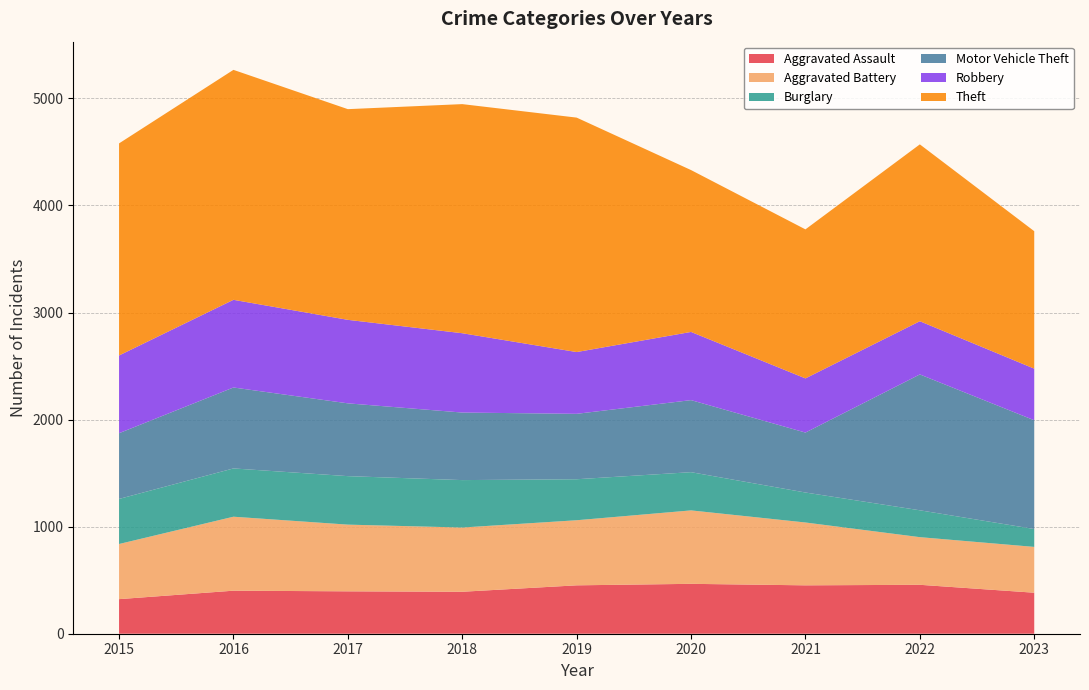

Reading left to right, extract all data points from this chart.

Aggravated Assault: 2015=323	2016=402	2017=396	2018=392	2019=452	2020=466	2021=452	2022=457	2023=383
Aggravated Battery: 2015=515	2016=691	2017=623	2018=600	2019=608	2020=686	2021=587	2022=445	2023=428
Burglary: 2015=421	2016=451	2017=453	2018=443	2019=383	2020=357	2021=280	2022=251	2023=167
Motor Vehicle Theft: 2015=614	2016=756	2017=680	2018=631	2019=611	2020=673	2021=560	2022=1269	2023=1016
Robbery: 2015=726	2016=819	2017=780	2018=741	2019=577	2020=637	2021=506	2022=497	2023=482
Theft: 2015=1981	2016=2148	2017=1968	2018=2140	2019=2190	2020=1512	2021=1392	2022=1652	2023=1284